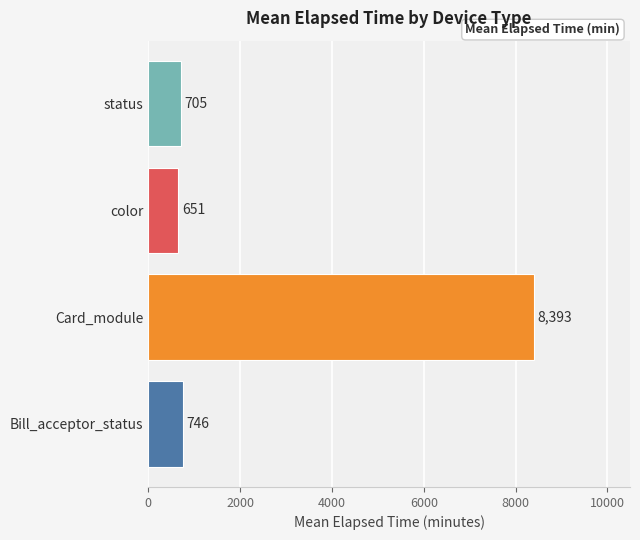

What is the ratio of the value at Card_module to the value at color?

12.9